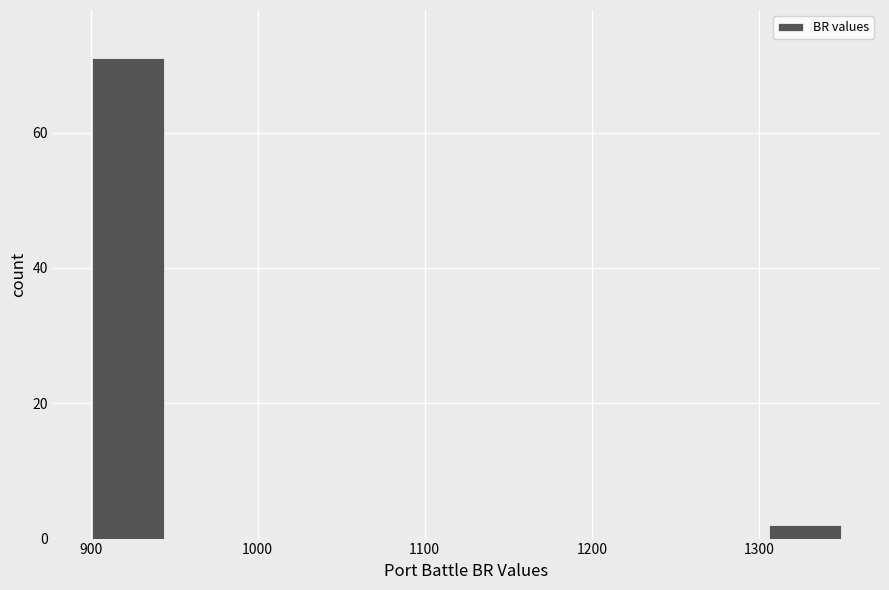

What is the height of the bar covering 900 to 945 on the x-axis? Neither the bar edges nor the heights are printed on the chart, so give them approximately, as read against the axes.

72